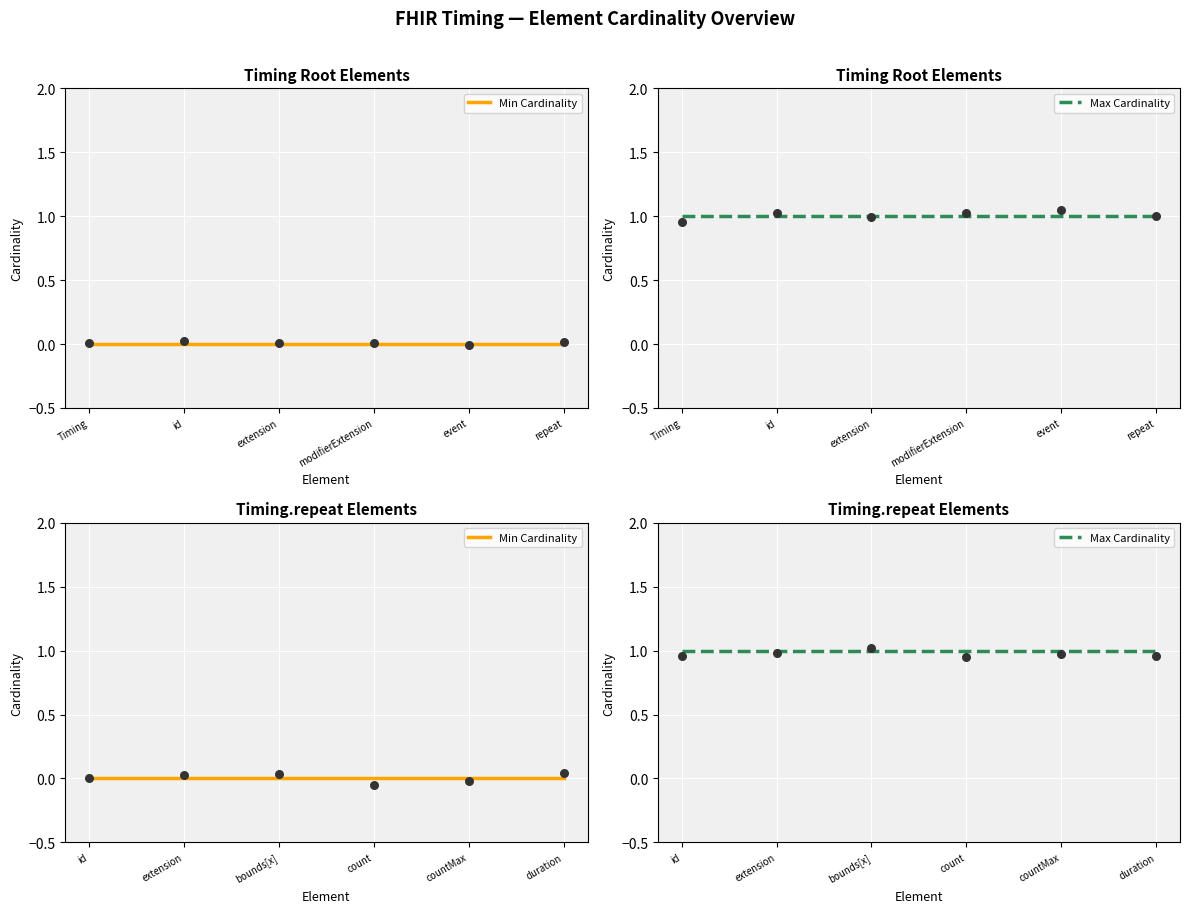

Which series reaches the maximum Y coordinate?

Max Cardinality